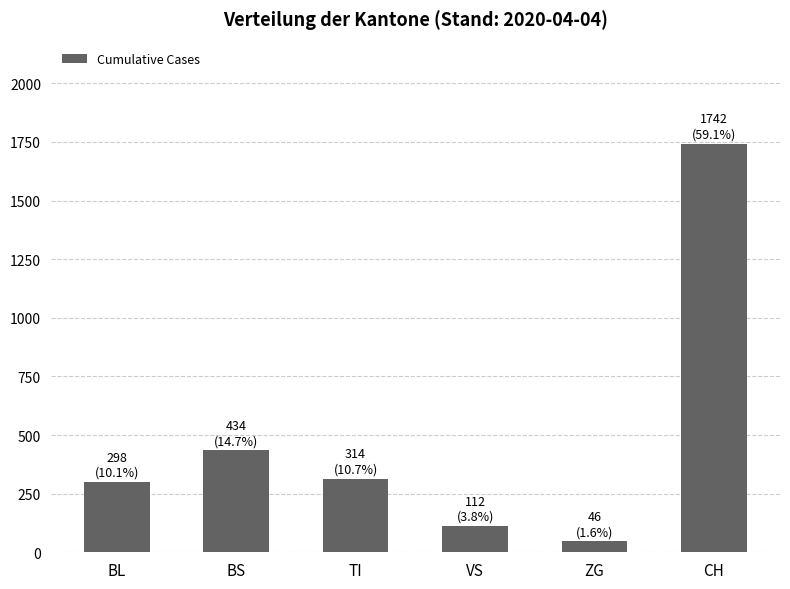

How many bars are there in total?

6